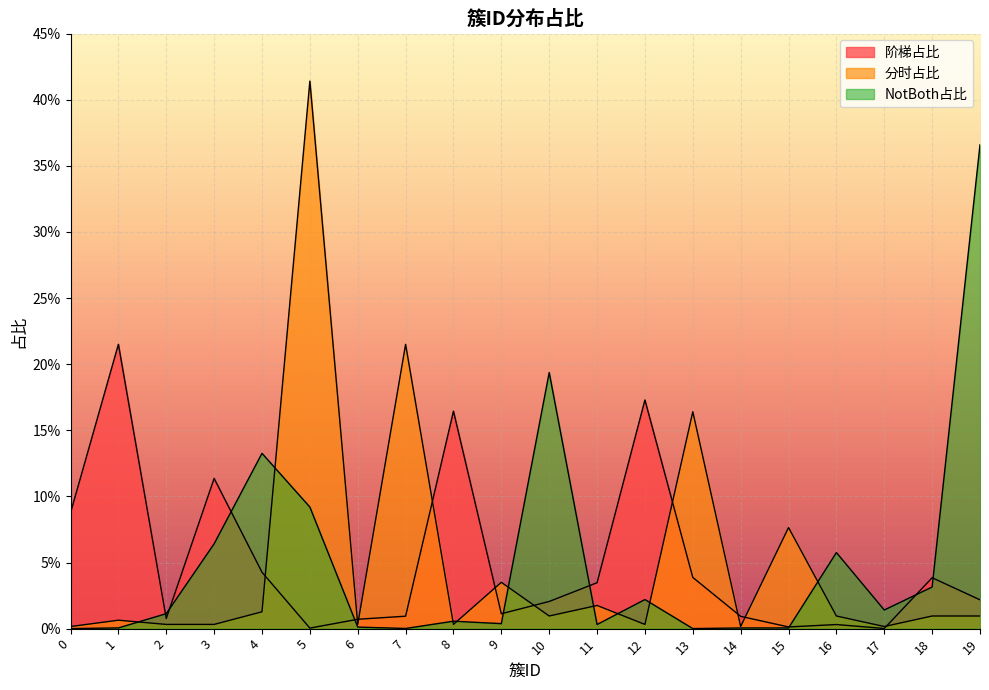

Which series ends up on top after the final intersection of 阶梯占比 and NotBoth占比?

NotBoth占比